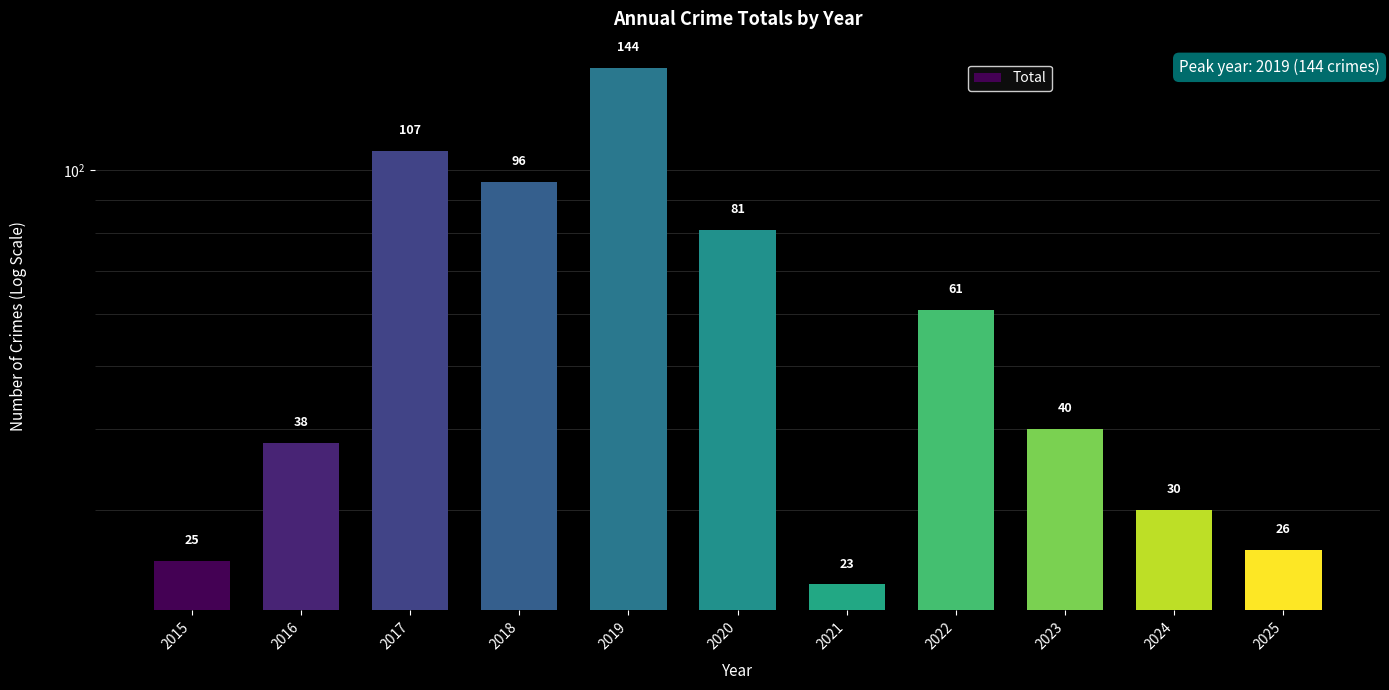

Count the number of values greater than 40.

5